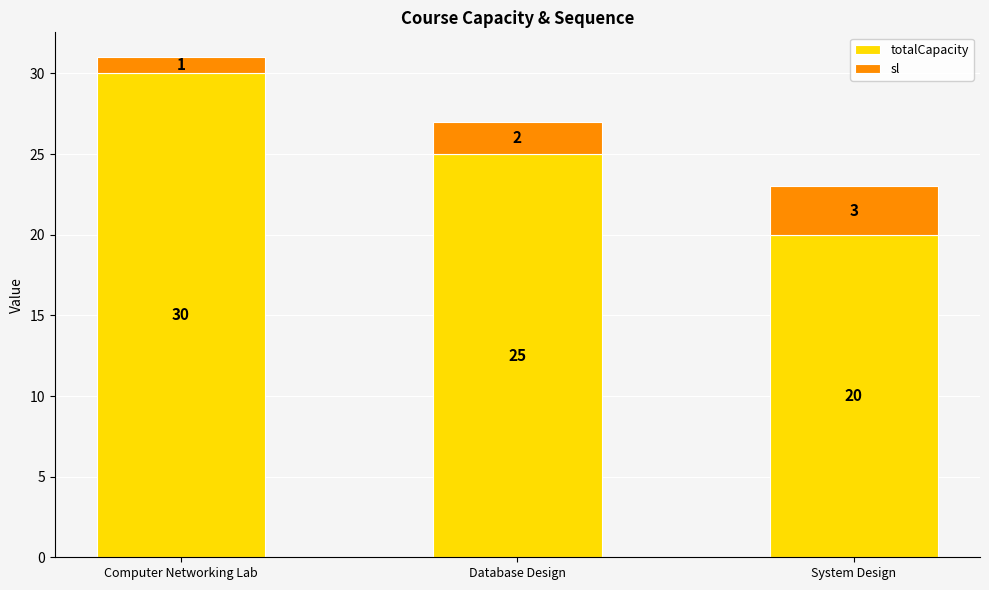

Which category has the lowest value in the totalCapacity series?

System Design